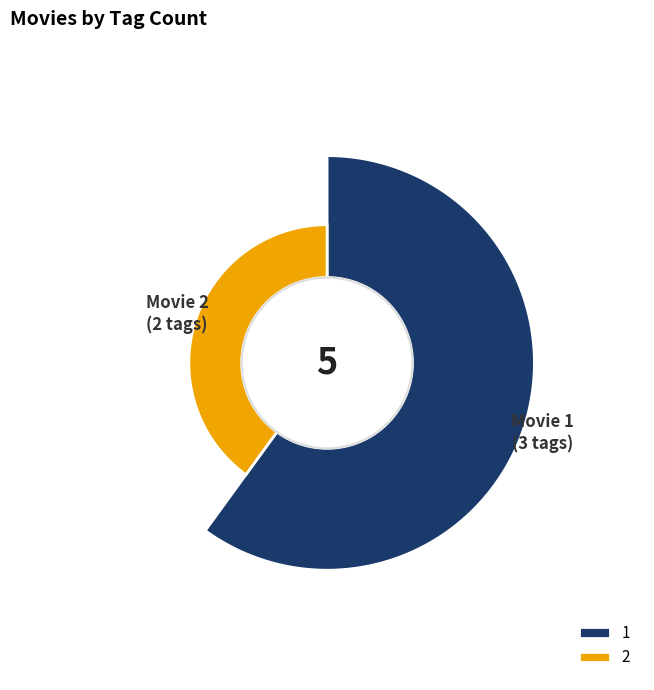

What portion of the pie excludes 1?

40.0%